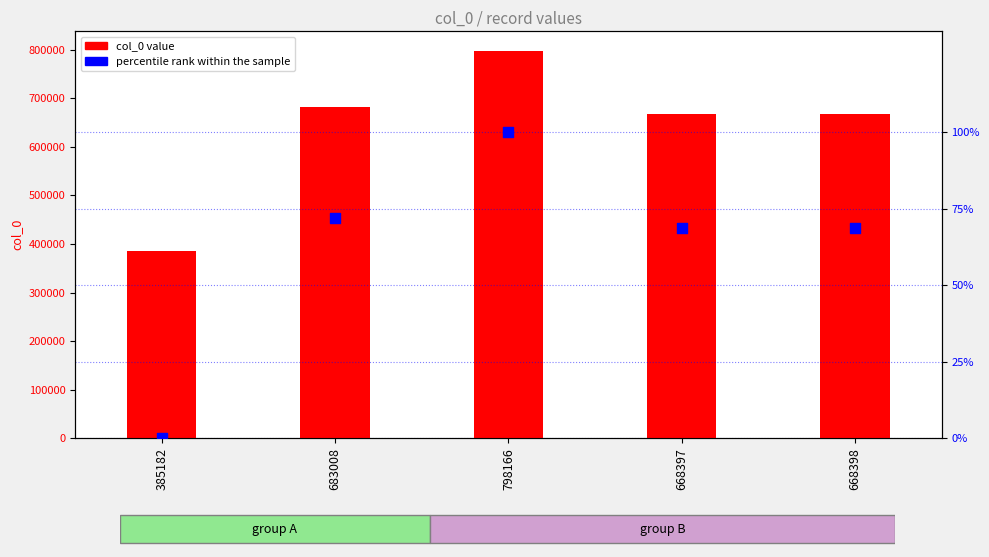

At how many categories does at least one series exceed 133984?

5